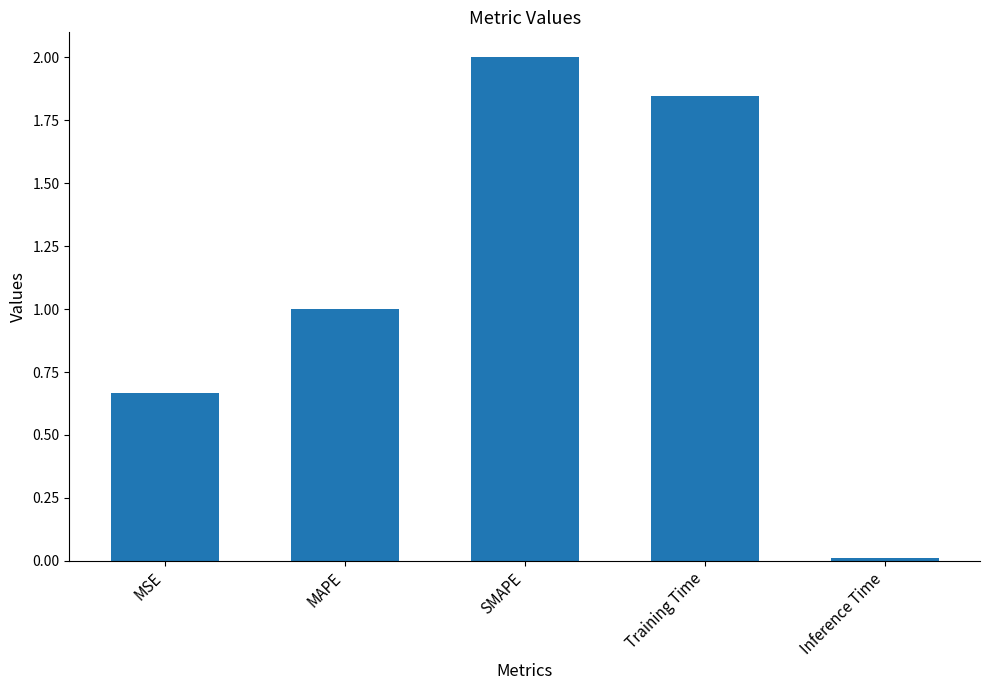

What is the label of the 3rd bar from the left?

SMAPE